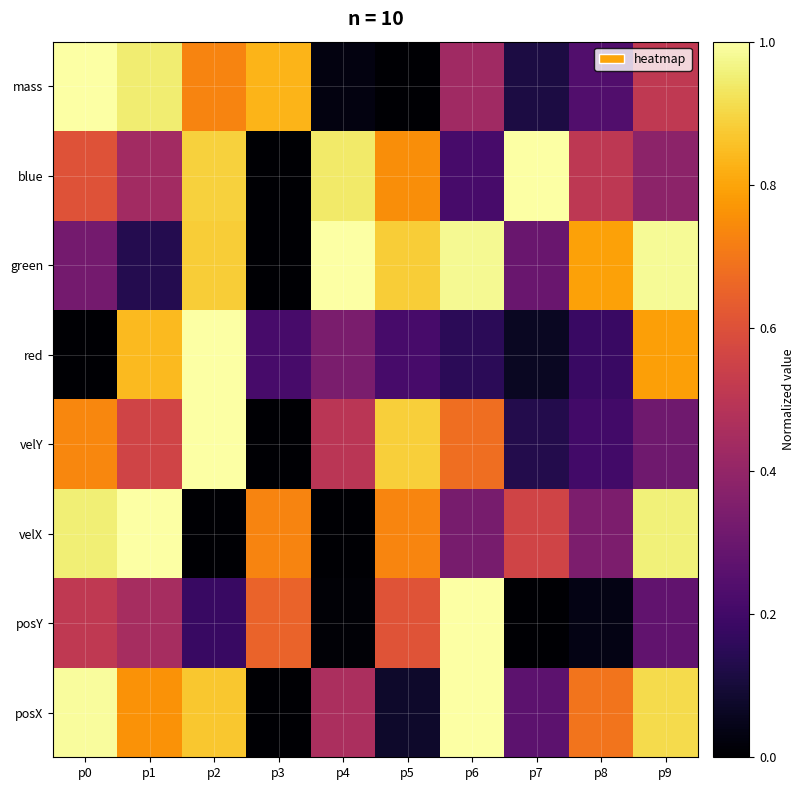

What is the difference between the highest and lowest values at p3?

0.8